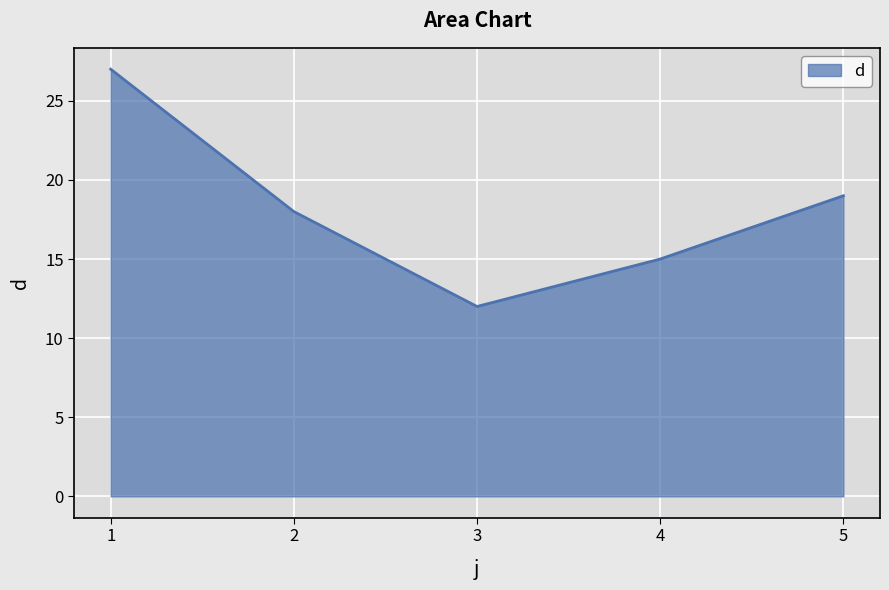

How many values are below 18?

2